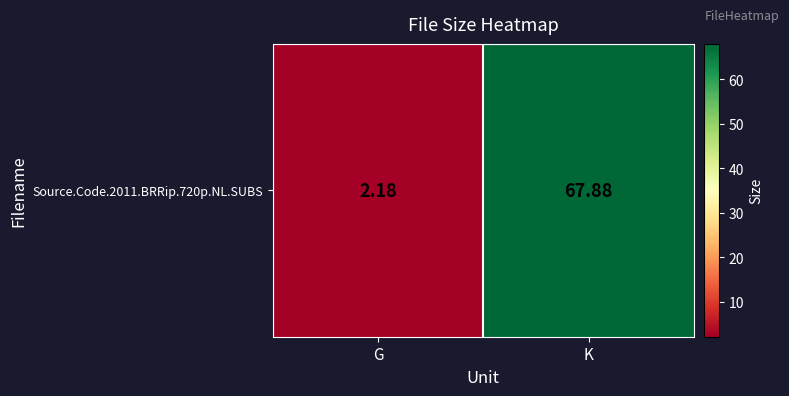

What is the ratio of the value at K to the value at G?

31.1